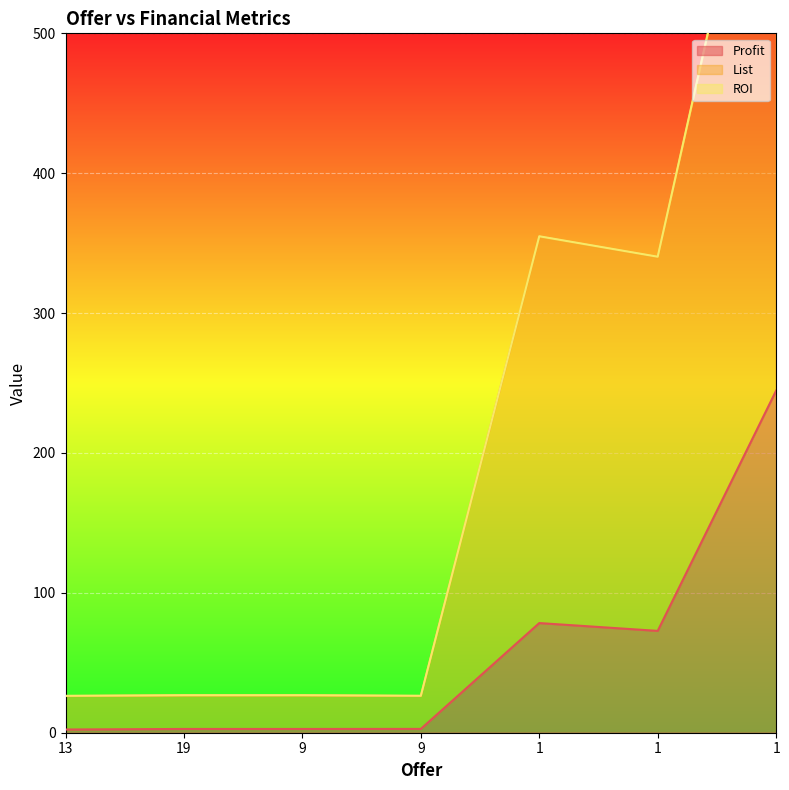

What is the value of the List point at the 3rd from the left?

26.6